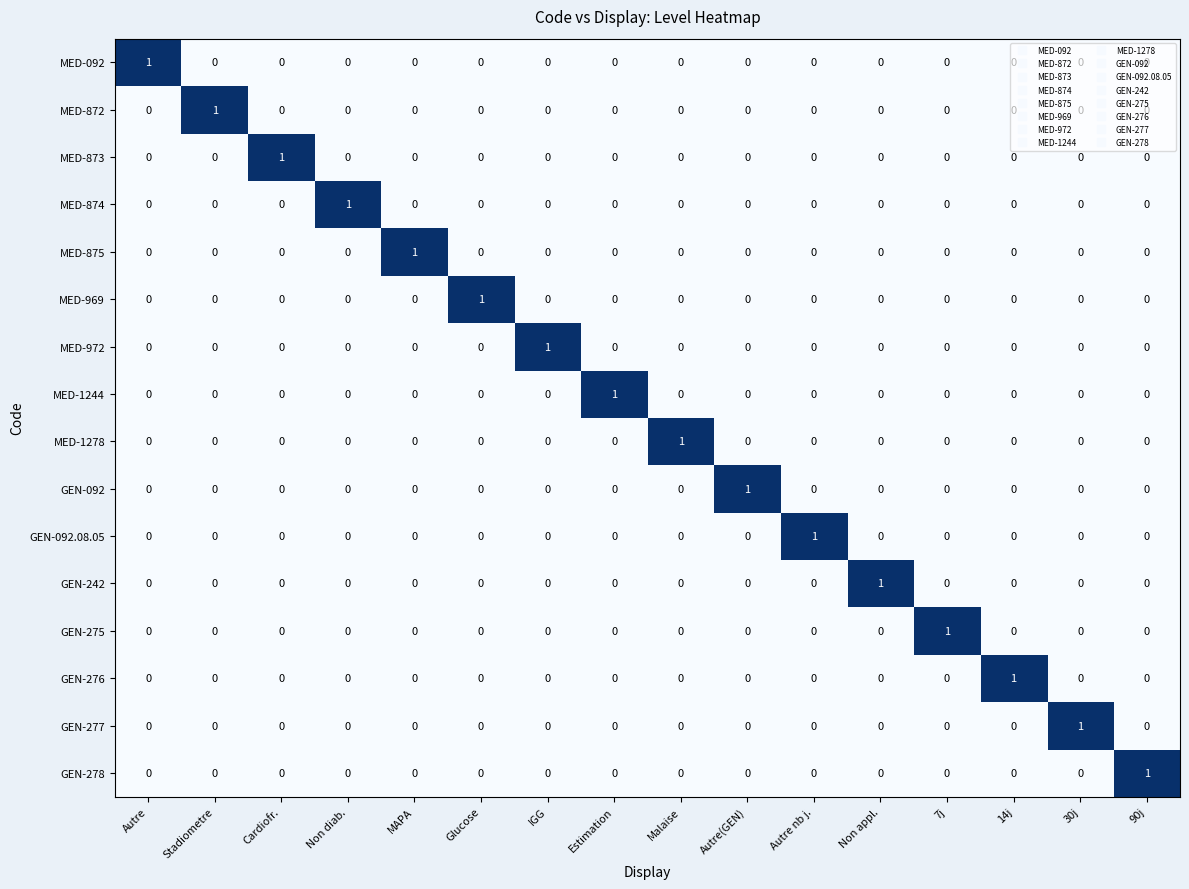

The GEN-275 series shows -1 at Estimation. True or false?

False